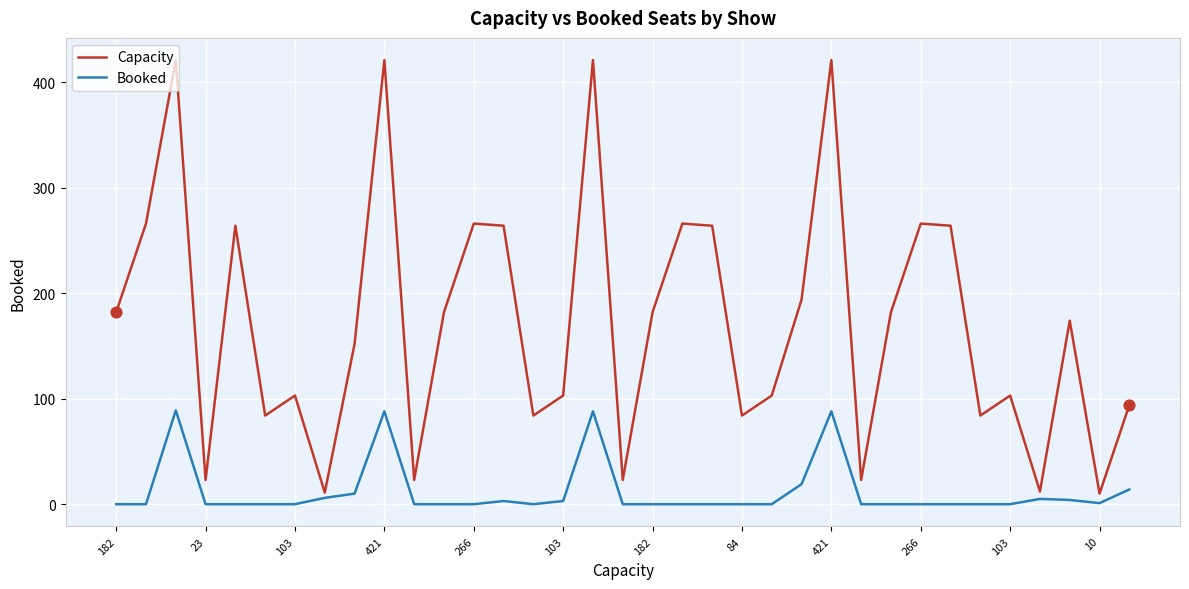

Which series has the widest spread of values?

Capacity